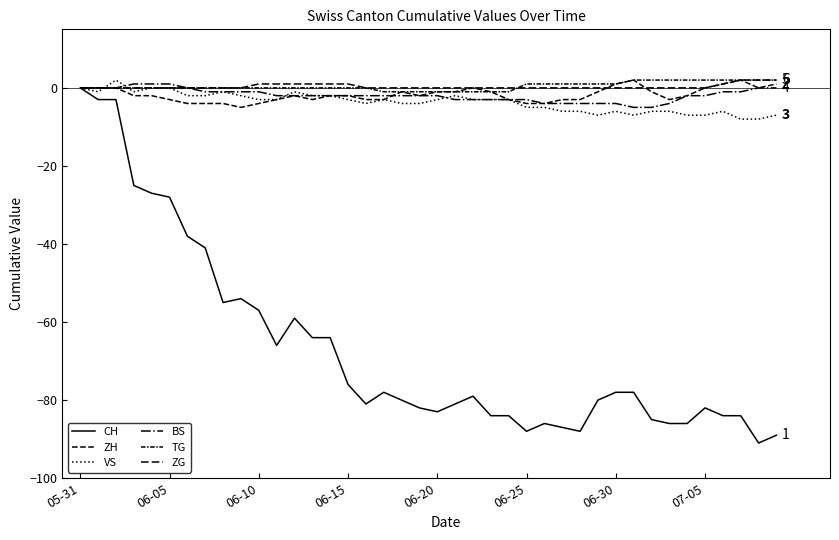

How many series are shown in this chart?

6